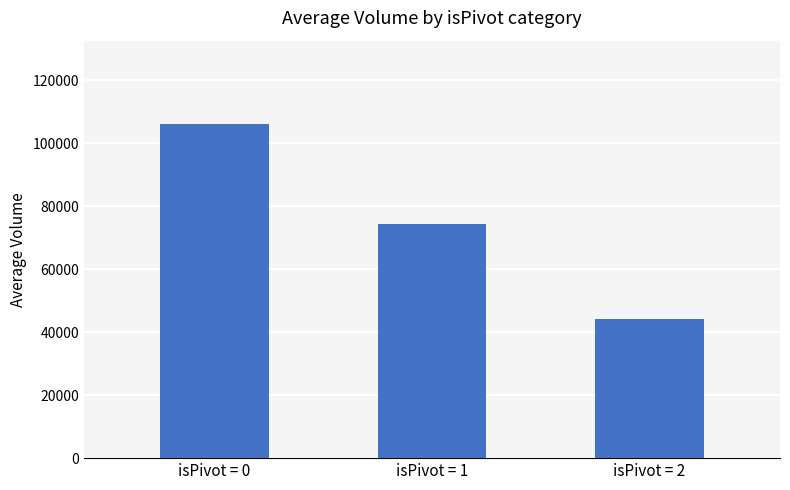

Rank the categories by value from lowest to highest.

isPivot = 2, isPivot = 1, isPivot = 0